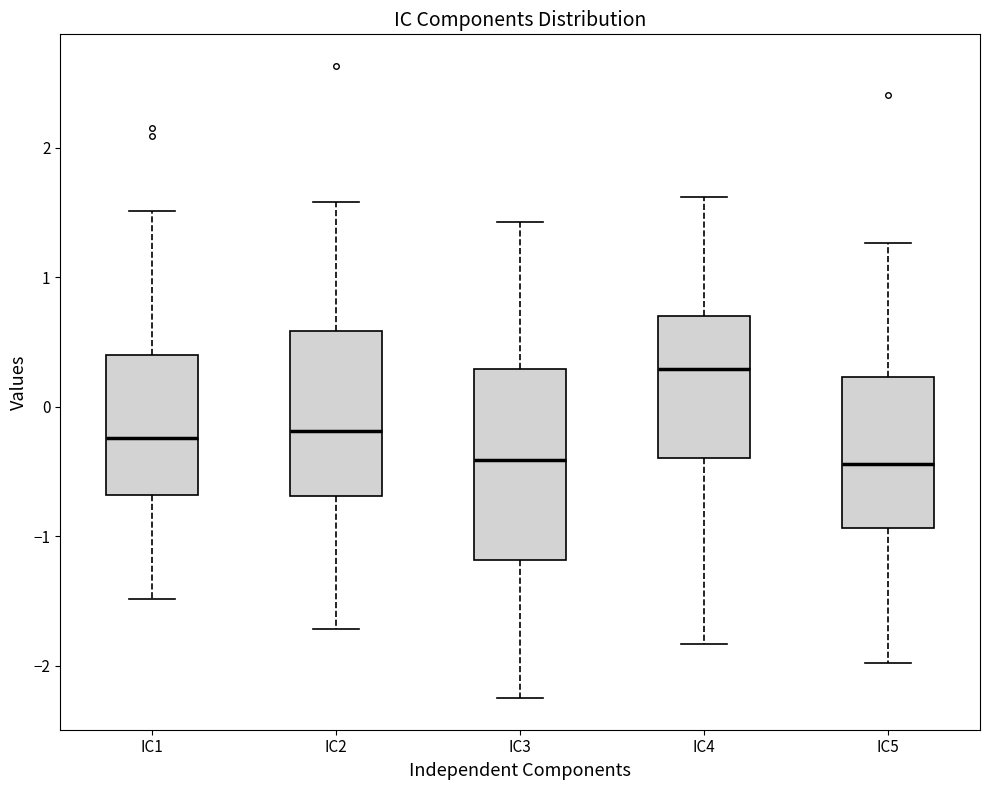

Which box's median line is the highest?

IC4